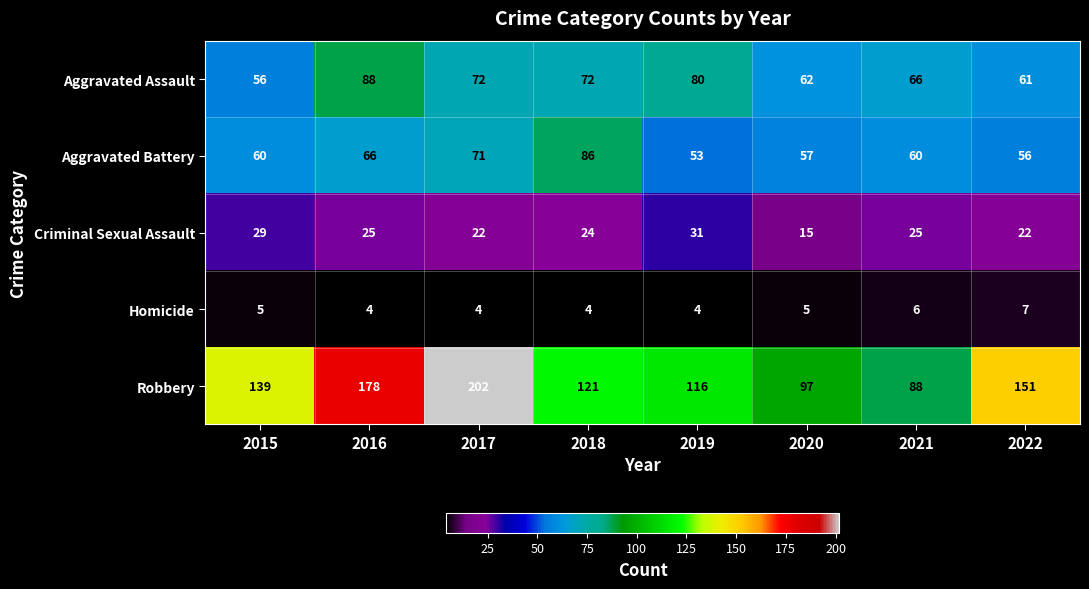

Rank the series at 2017 from highest to lowest value.

Robbery, Aggravated Assault, Aggravated Battery, Criminal Sexual Assault, Homicide